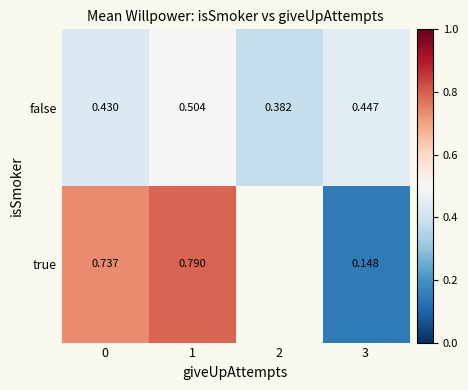

Between 0 and 1, which series saw the biggest shift?

false